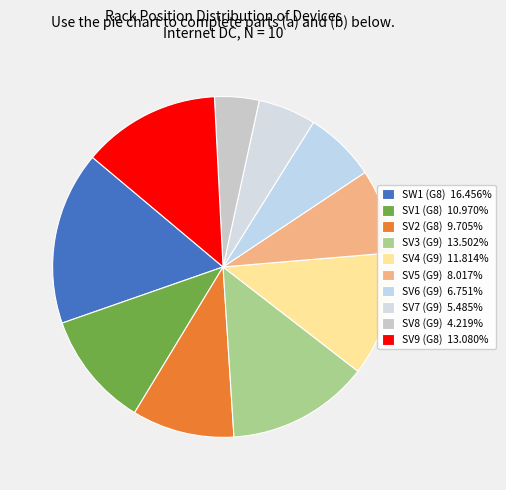

What is the largest slice in the pie chart?

SW1 (G8)